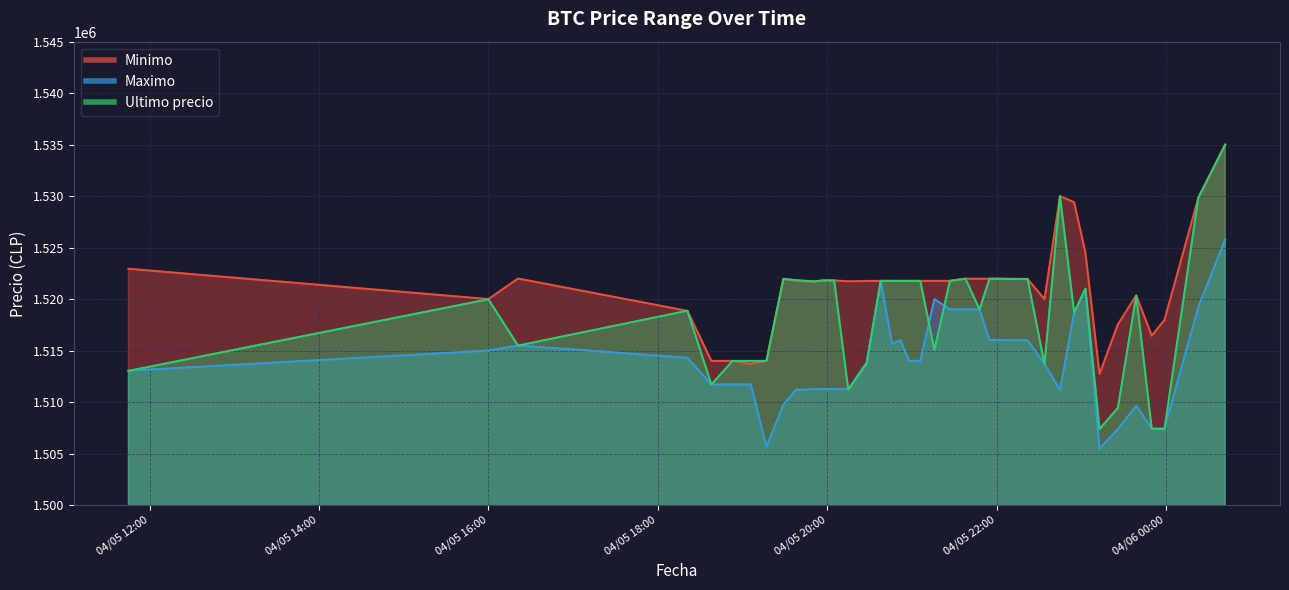

What is the sum of all Ultimo precio values?

60751705.4